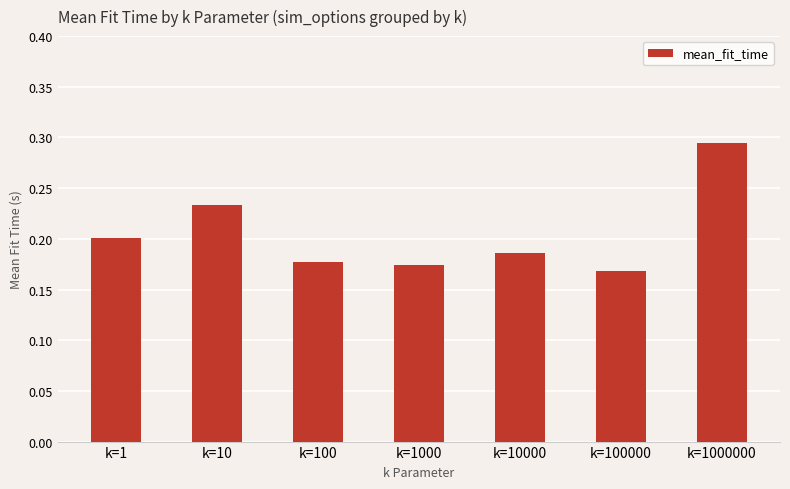

Which category has the lowest value across all series?

k=100000